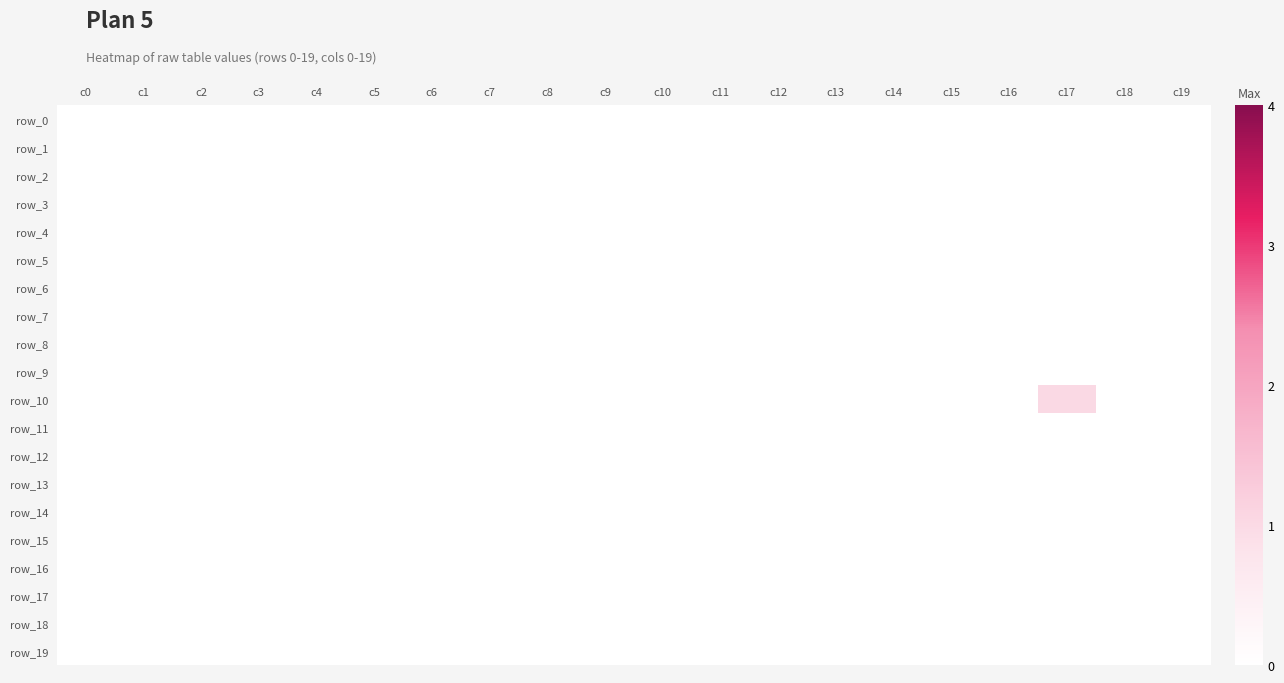

Where is row_8 nearest to the value 0?

c0